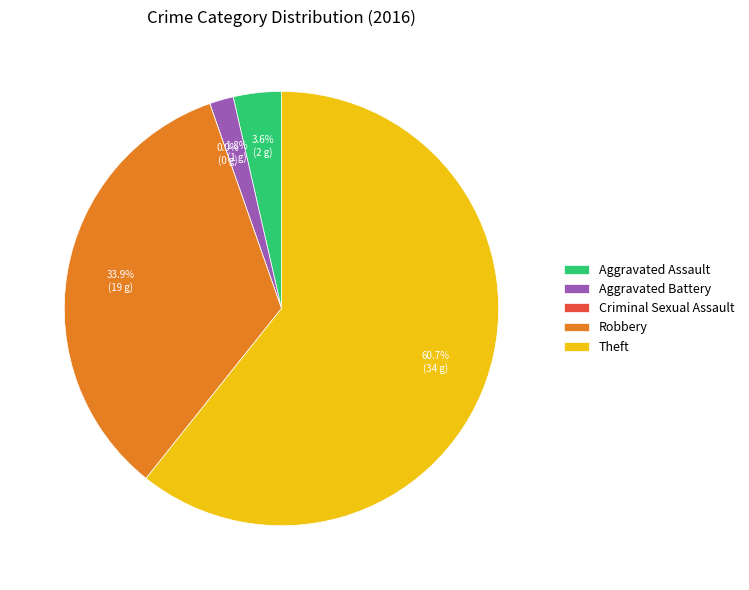

What is the change in value from Aggravated Assault to Criminal Sexual Assault?

-2